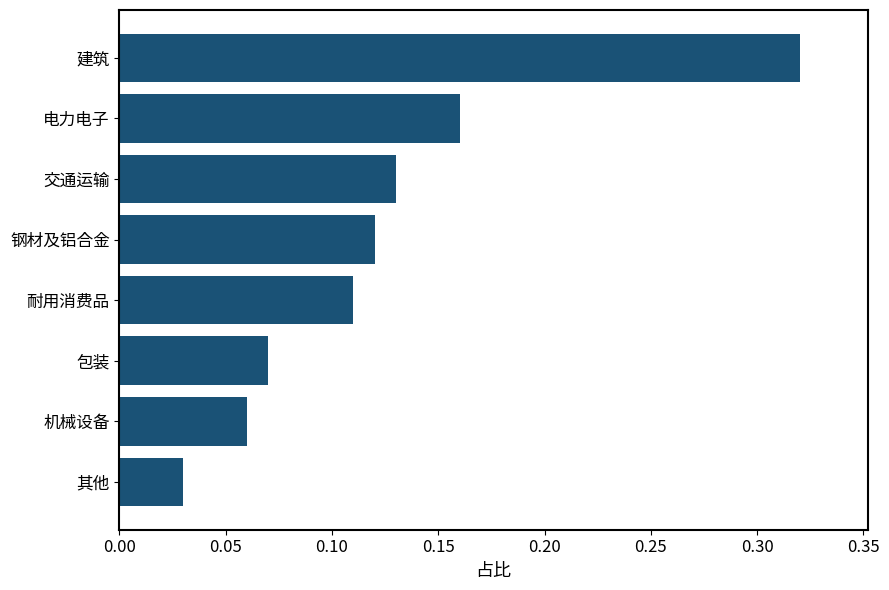

Does the chart contain stacked bars?

No